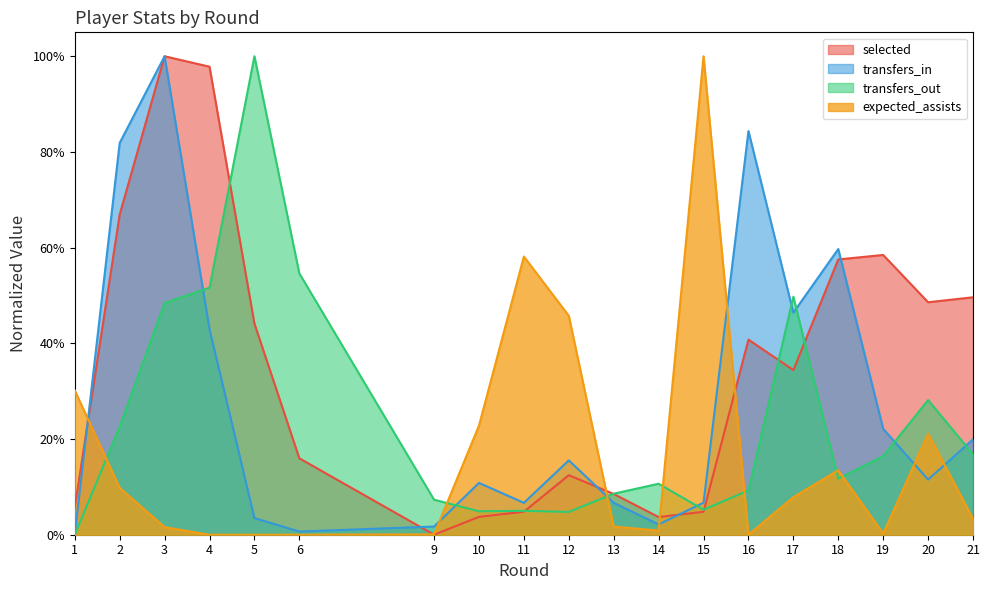

Reading left to right, what are all the values shown in this chart?

selected: 1=0.1	2=0.7	3=1.0	4=1.0	5=0.4	6=0.2	9=0.0	10=0.0	11=0.0	12=0.1	13=0.1	14=0.0	15=0.0	16=0.4	17=0.3	18=0.6	19=0.6	20=0.5	21=0.5
transfers_in: 1=0.0	2=0.8	3=1.0	4=0.4	5=0.0	6=0.0	9=0.0	10=0.1	11=0.1	12=0.2	13=0.1	14=0.0	15=0.1	16=0.8	17=0.5	18=0.6	19=0.2	20=0.1	21=0.2
transfers_out: 1=0.0	2=0.2	3=0.5	4=0.5	5=1.0	6=0.5	9=0.1	10=0.0	11=0.0	12=0.0	13=0.1	14=0.1	15=0.1	16=0.1	17=0.5	18=0.1	19=0.2	20=0.3	21=0.2
expected_assists: 1=0.3	2=0.1	3=0.0	4=0.0	5=0.0	6=0.0	9=0.0	10=0.2	11=0.6	12=0.5	13=0.0	14=0.0	15=1.0	16=0.0	17=0.1	18=0.1	19=0.0	20=0.2	21=0.0